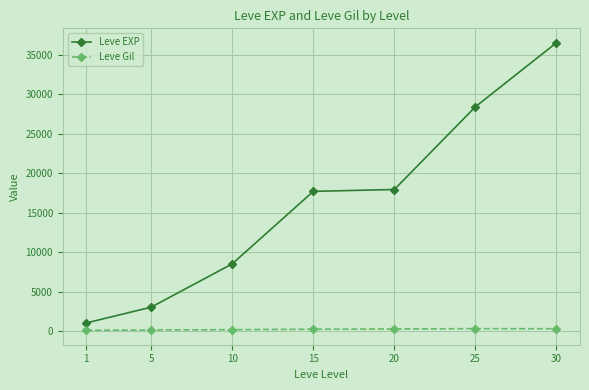

True or false: Leve Gil has more than 0 interior local peaks.

True